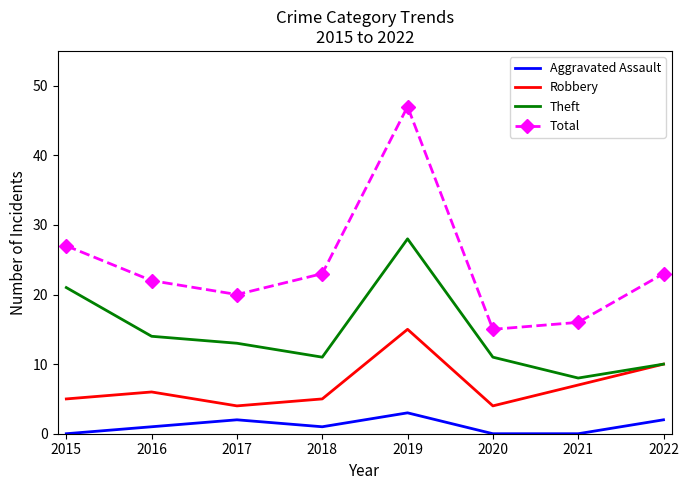

Reading left to right, what are all the values shown in this chart?

Aggravated Assault: 0	1	2	1	3	0	0	2
Robbery: 5	6	4	5	15	4	7	10
Theft: 21	14	13	11	28	11	8	10
Total: 27	22	20	23	47	15	16	23